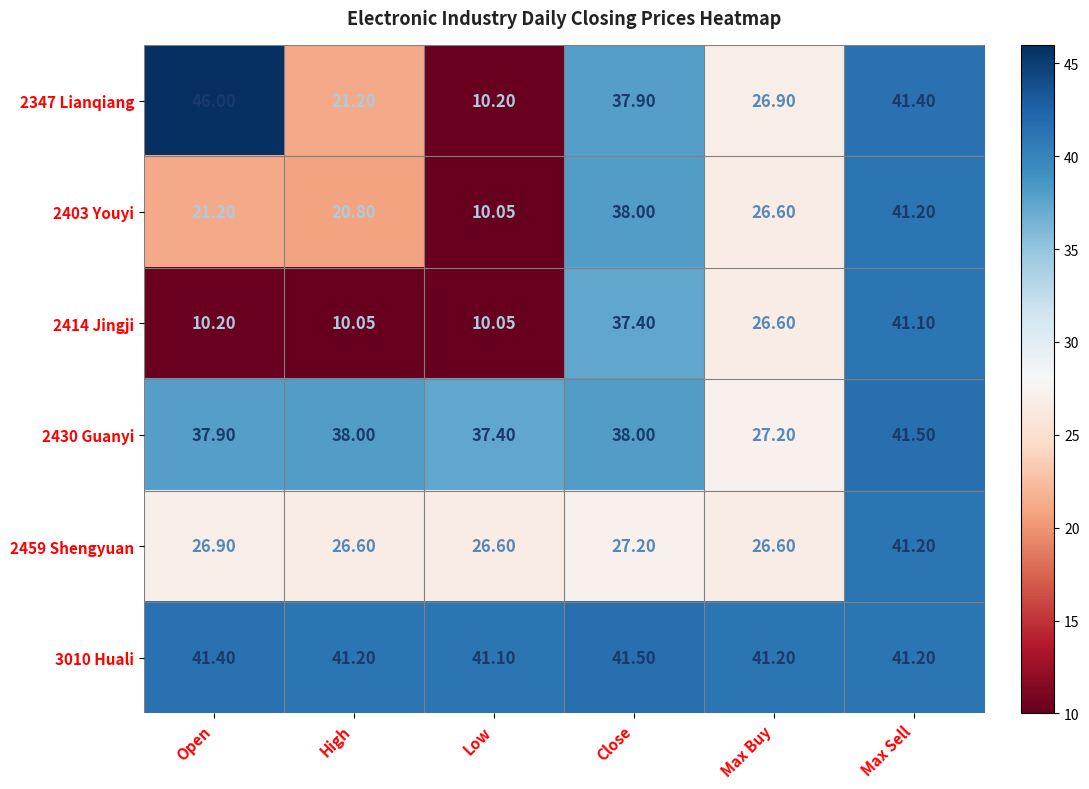

Is the value of 2403 Youyi at Close greater than the value of 2347 Lianqiang at Open?

No